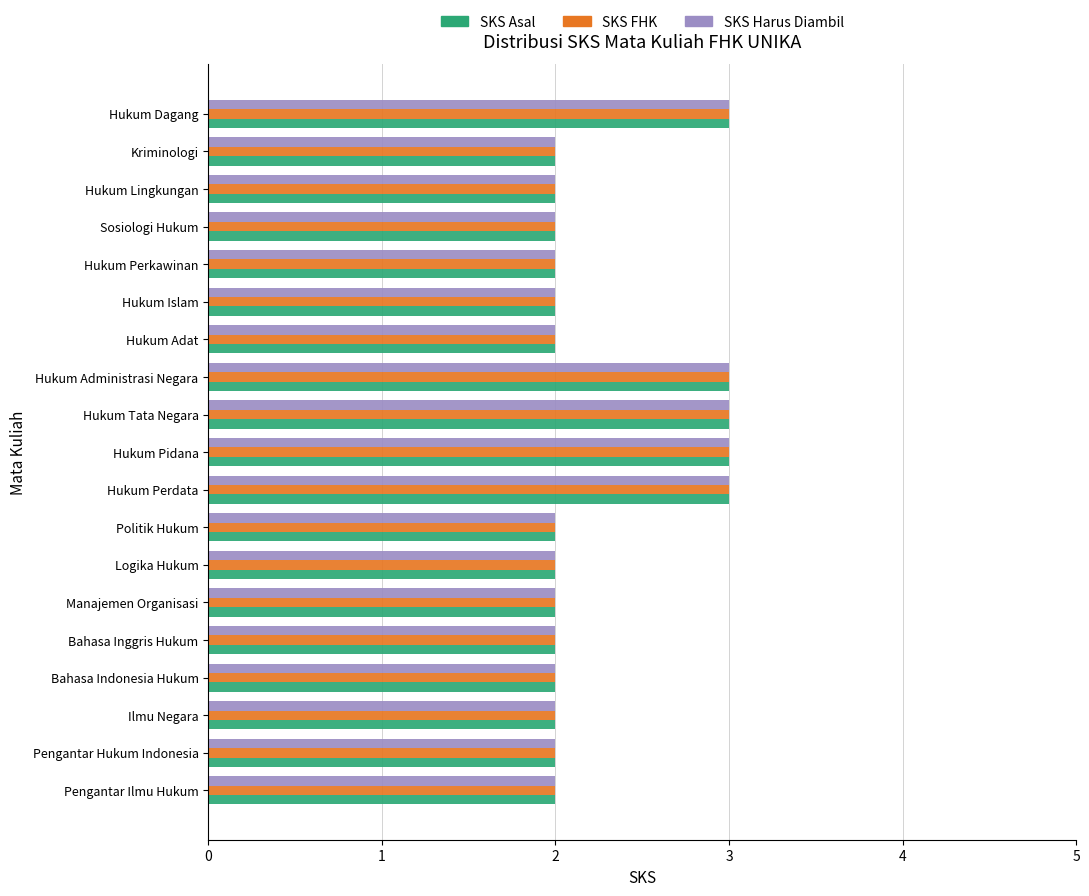

Is it true that SKS FHK equals 5 at Hukum Perdata?

False